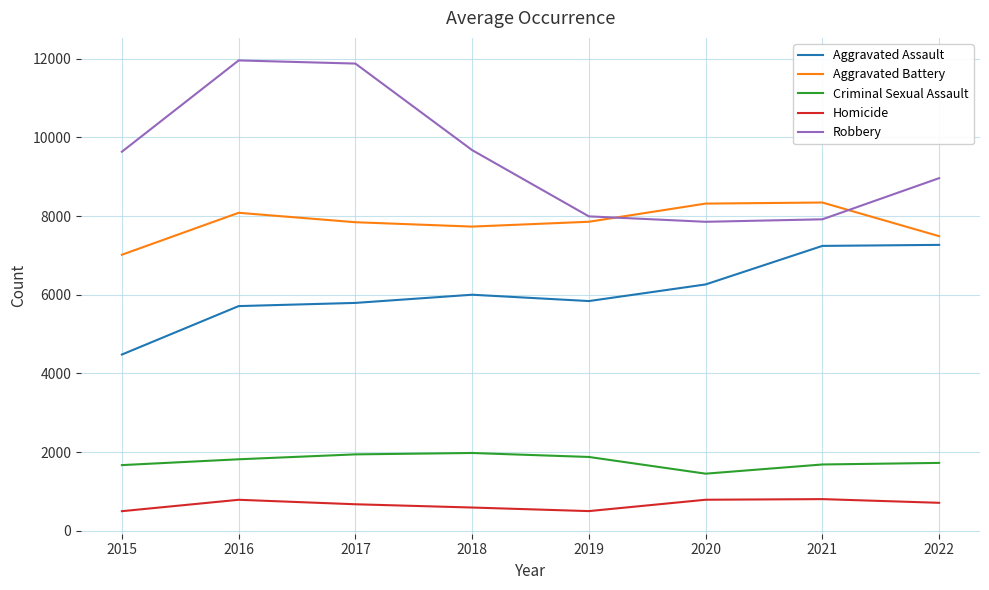

Is the value of Aggravated Assault at 2022 greater than the value of Robbery at 2022?

No